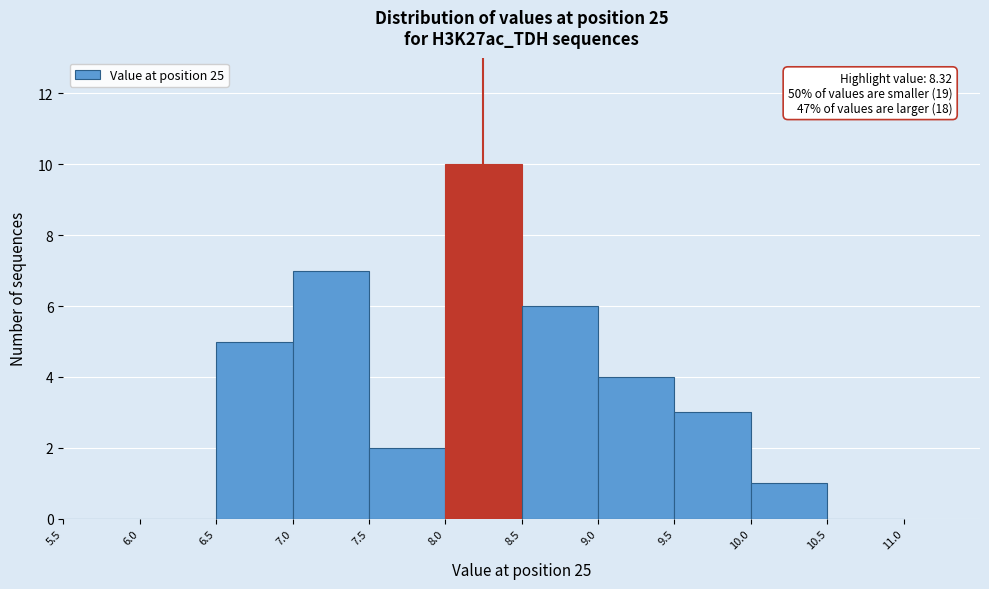

Which range on the x-axis has the tallest bar?

8.0 to 8.5